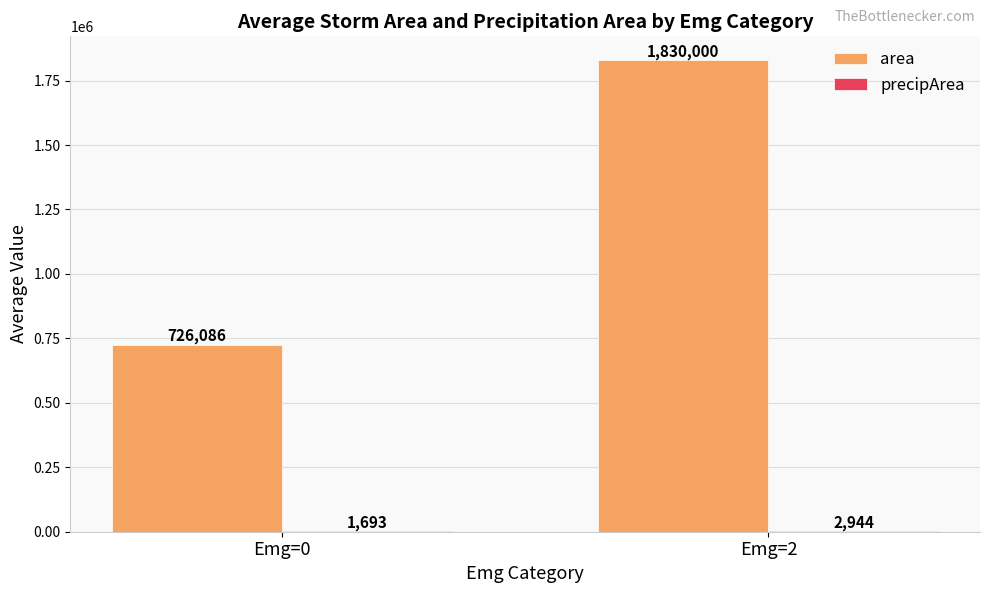

How many groups of bars are there?

2